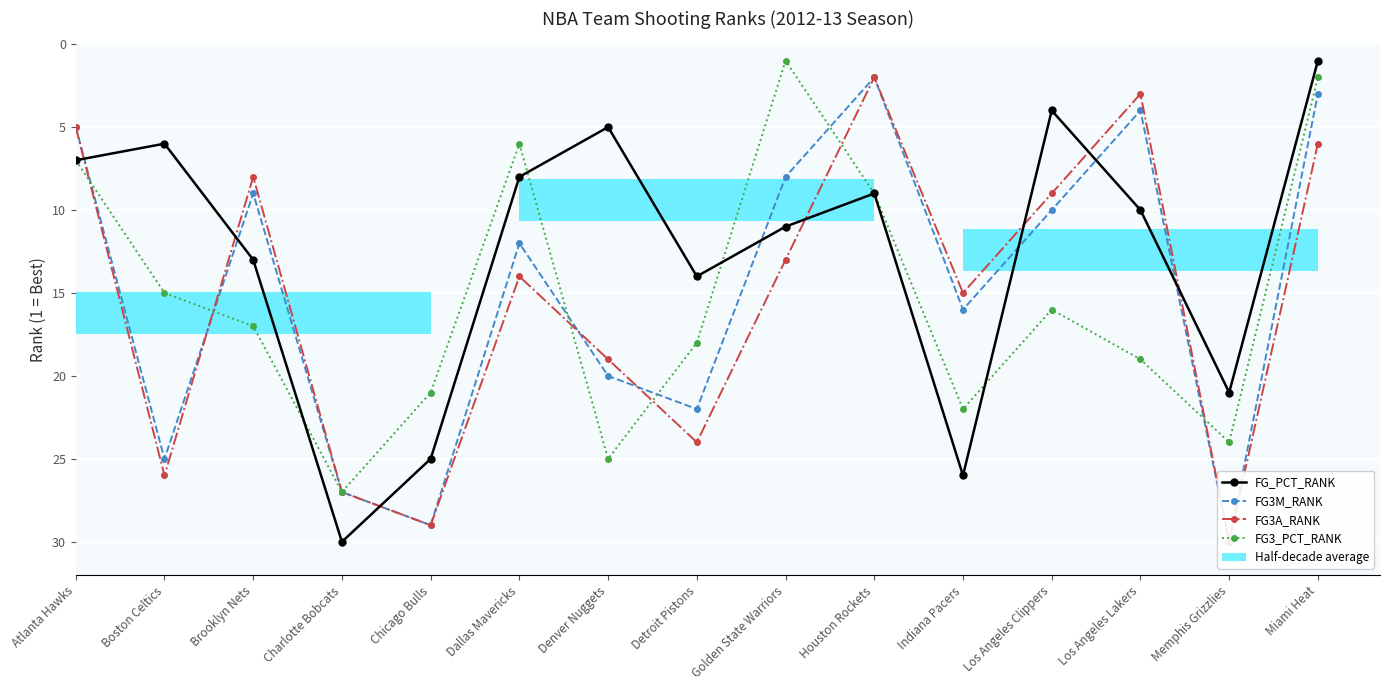

Is the value of FG_PCT_RANK at Charlotte Bobcats greater than the value of FG3_PCT_RANK at Indiana Pacers?

Yes